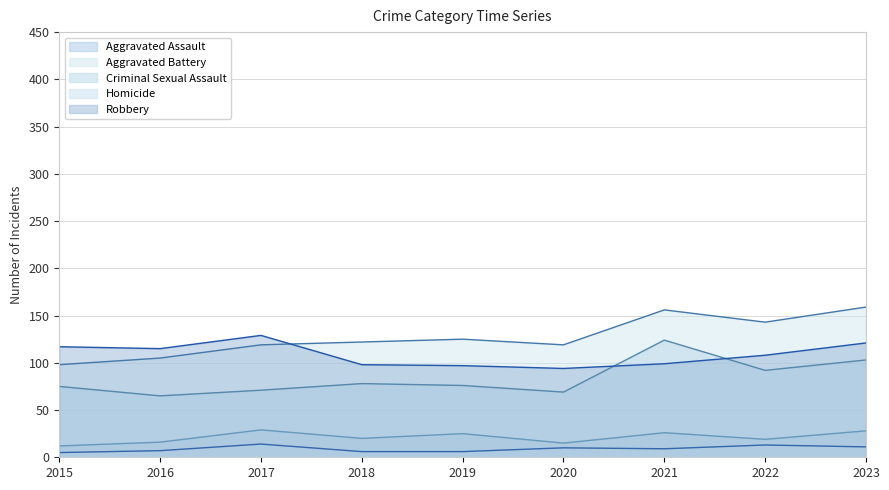

At which category does Robbery reach its first local peak?

2017